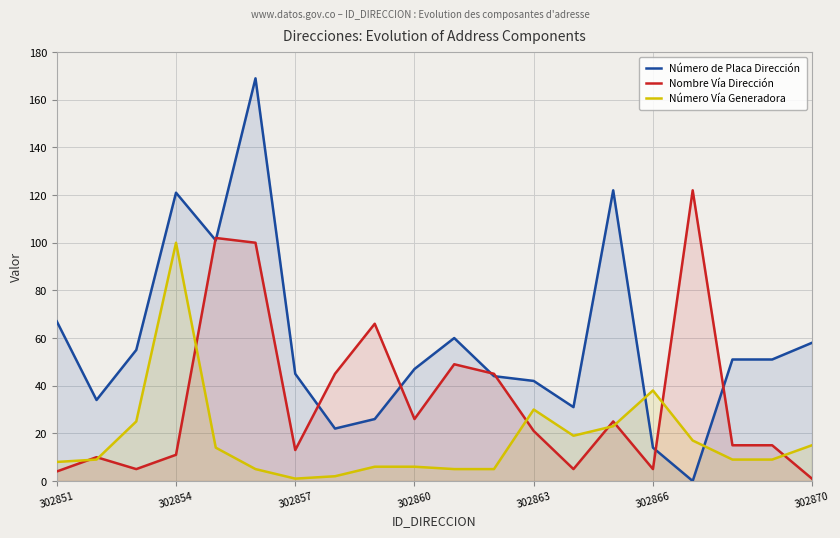

Reading left to right, extract all data points from this chart.

Número de Placa Dirección: 67	34	55	121	101	169	45	22	26	47	60	44	42	31	122	14	0	51	51	58
Nombre Vía Dirección: 4	10	5	11	102	100	13	45	66	26	49	45	21	5	25	5	122	15	15	1
Número Vía Generadora: 8	9	25	100	14	5	1	2	6	6	5	5	30	19	23	38	17	9	9	15